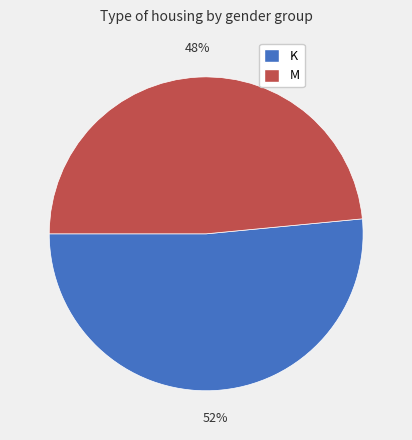

To the nearest percent, what is the average slice percentage?

50%